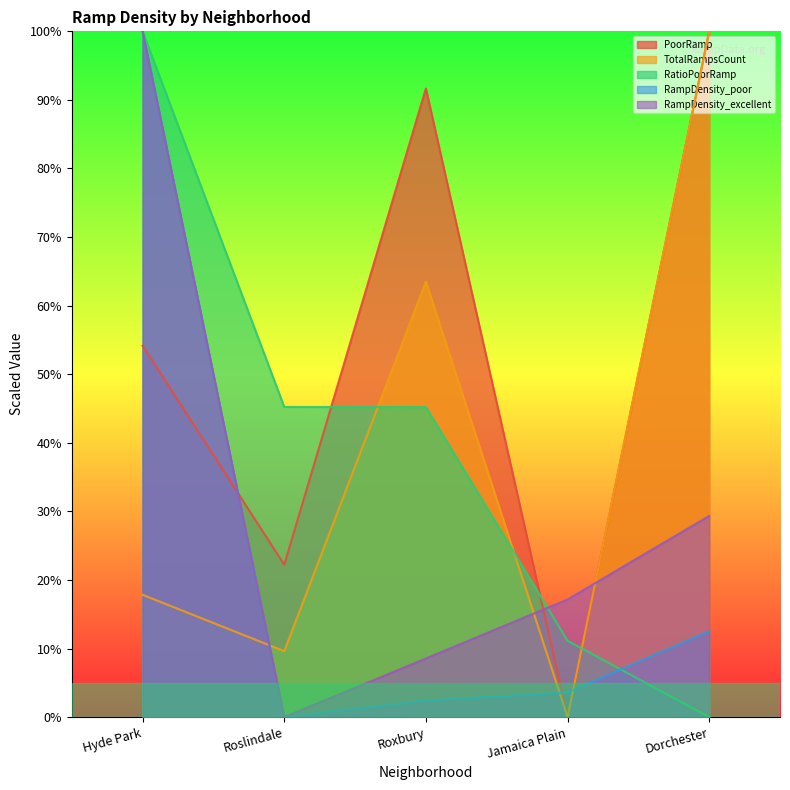

At how many categories does at least one series exceed 41?

4